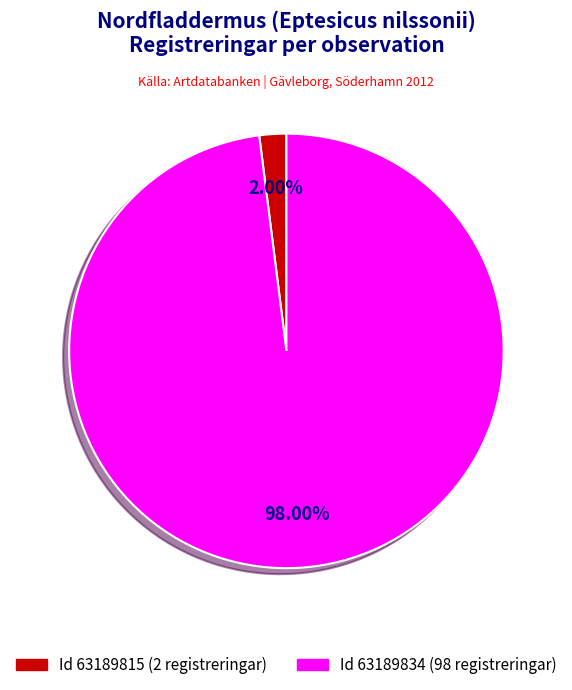

Is there a majority slice in this chart?

Yes